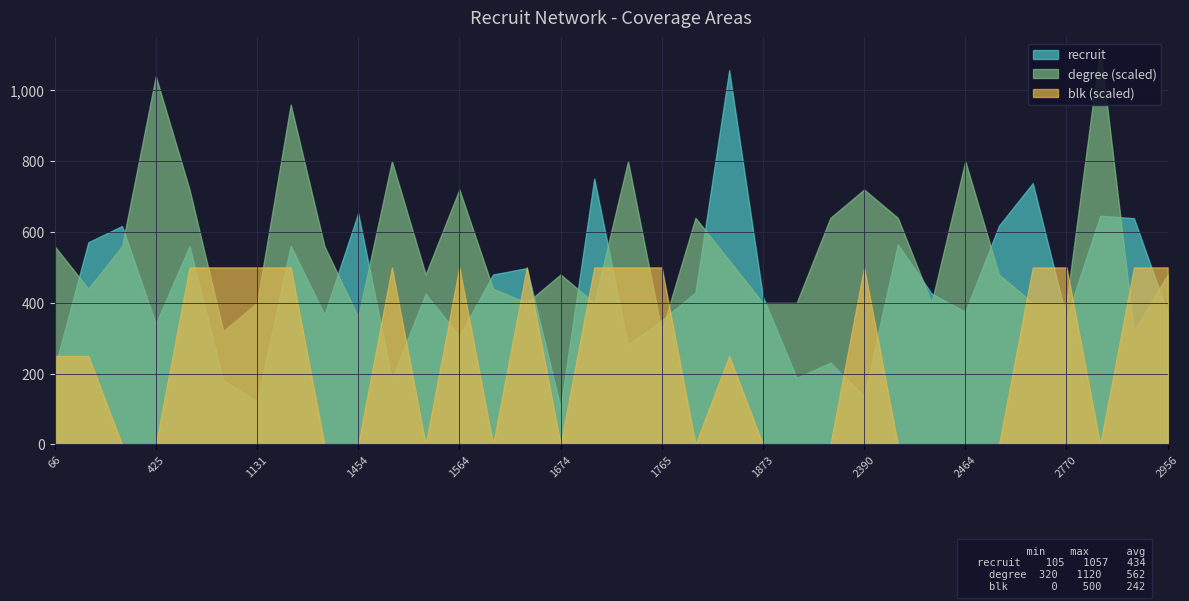

At which category does the chart reach its minimum across all series?

381